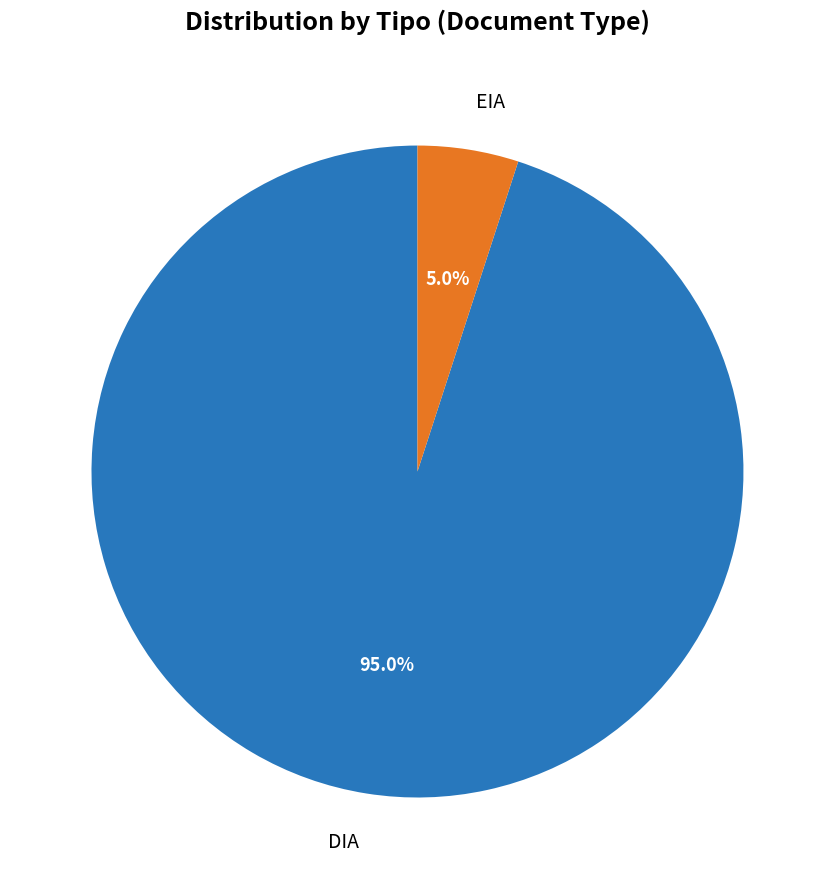

Count the number of slices in the pie.

2